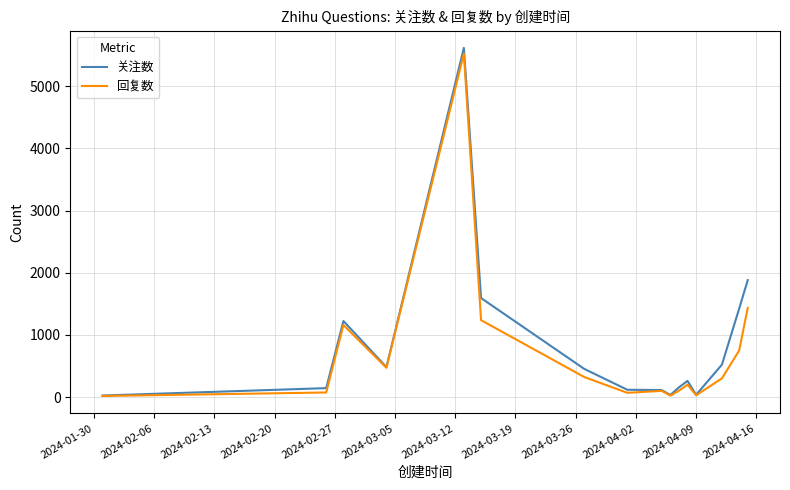

How many categories are shown in the chart?

16